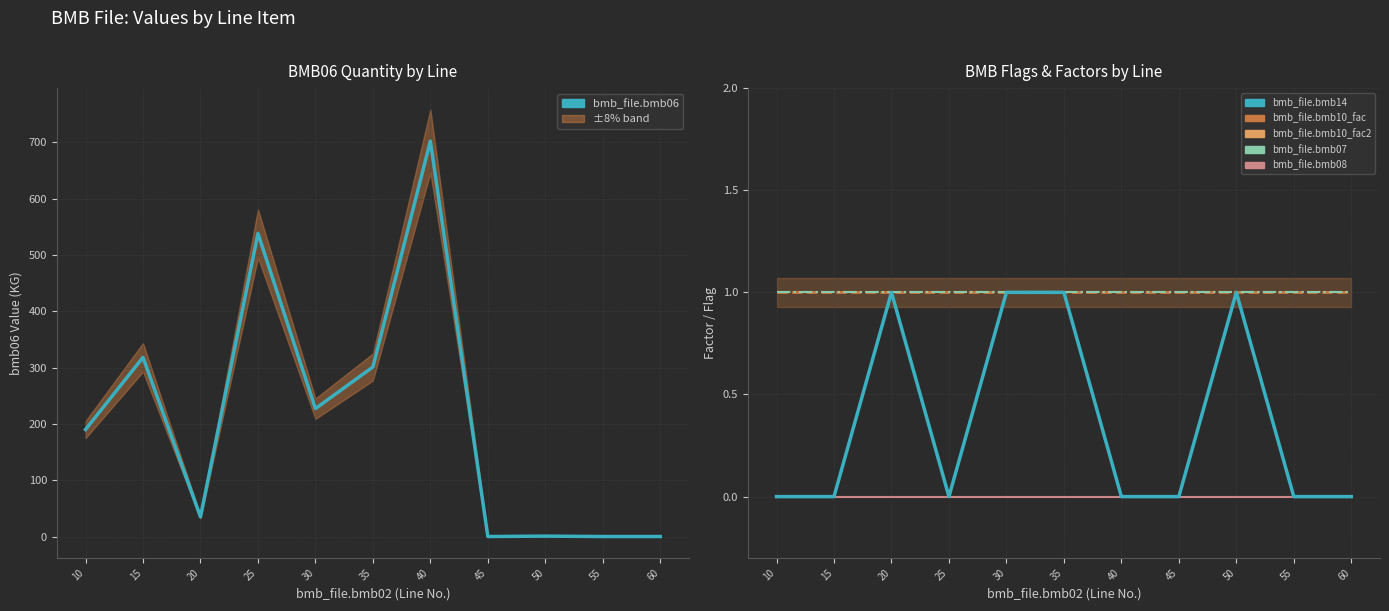

Which series changed the most between 40 and 60?

bmb_file.bmb06